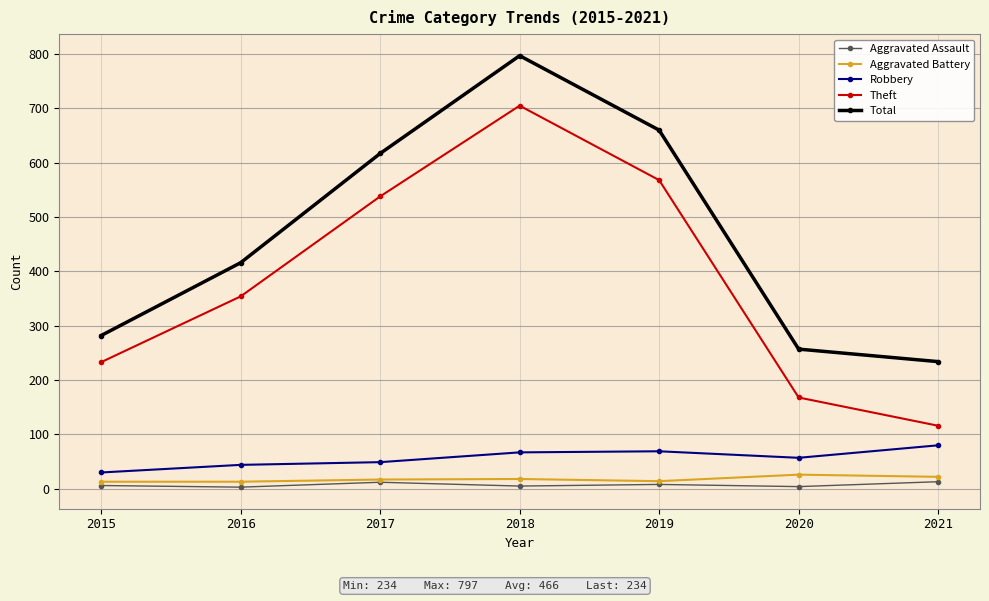

Which category has the lowest value in the Total series?

2021